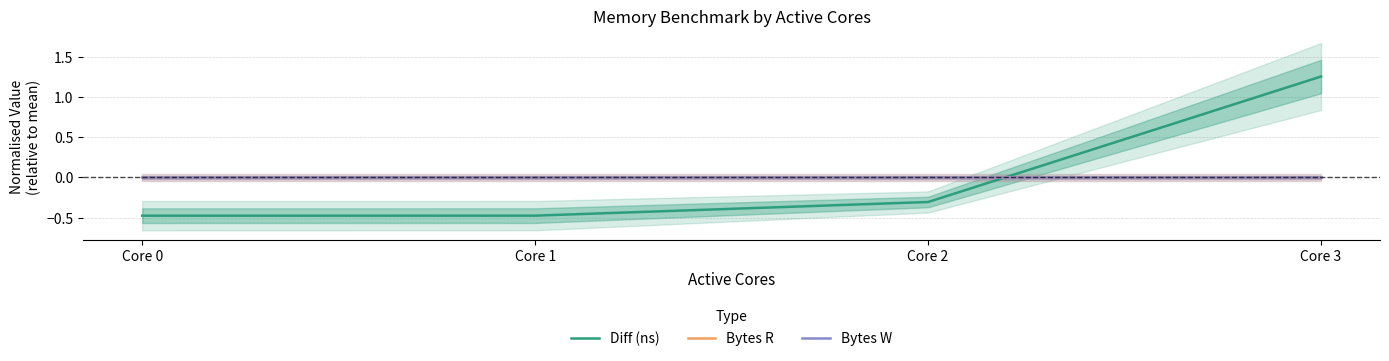

True or false: Bytes W has more than 1 interior local peaks.

False